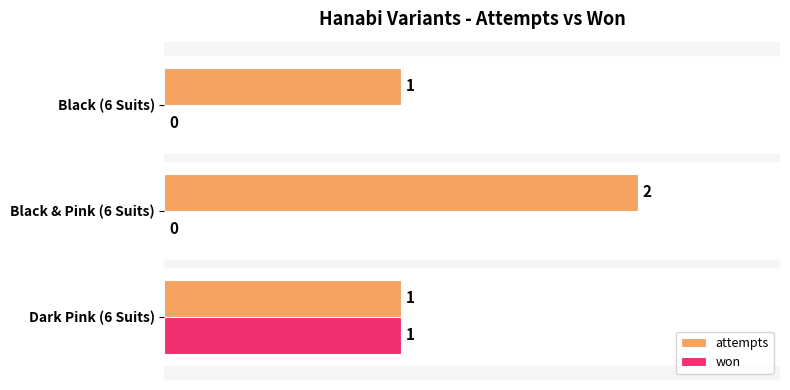

What is the sum of all attempts values?

4